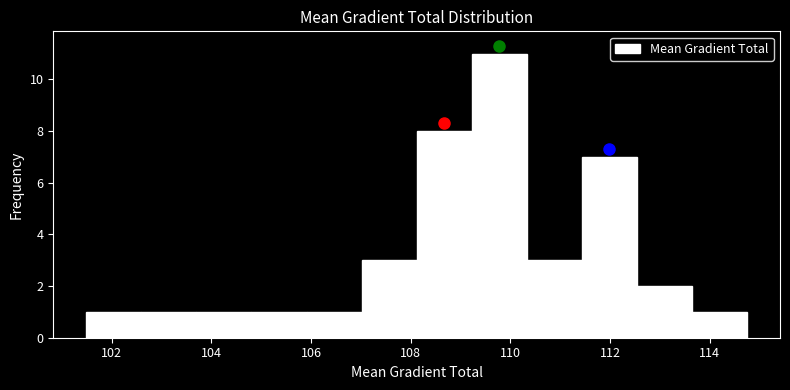

Reading left to right, list every bar in this chart as the range it spans on the x-axis followed by its height. Neither the bar edges nor the heights are printed on the chart, so give them approximately, as read against the axes.

101.4 to 102.6: 1
102.6 to 103.6: 1
103.6 to 104.8: 1
104.8 to 106.0: 1
106.0 to 107.0: 1
107.0 to 108.2: 3
108.2 to 109.2: 8
109.2 to 110.4: 11
110.4 to 111.4: 3
111.4 to 112.6: 7
112.6 to 113.6: 2
113.6 to 114.8: 1